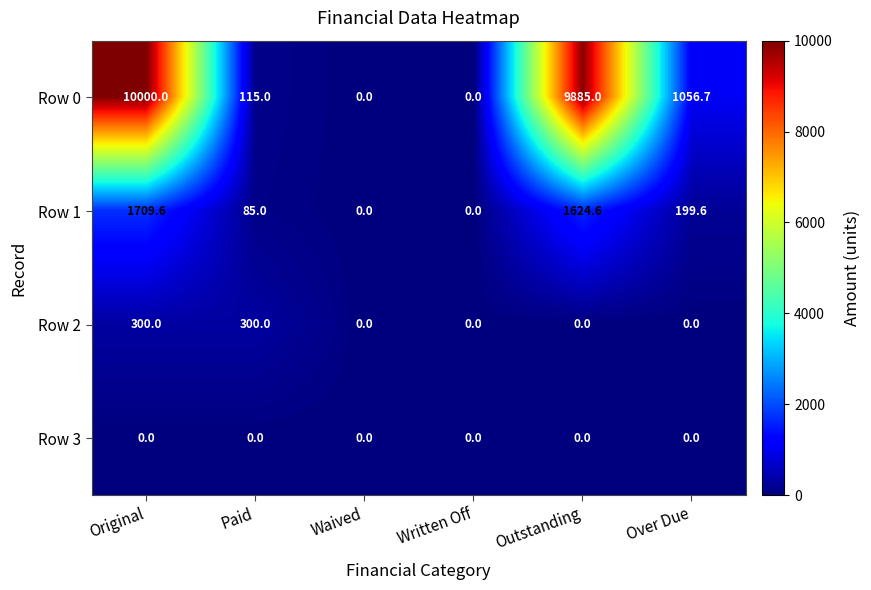

What is the highest value of the Row 0 series?

10000.0